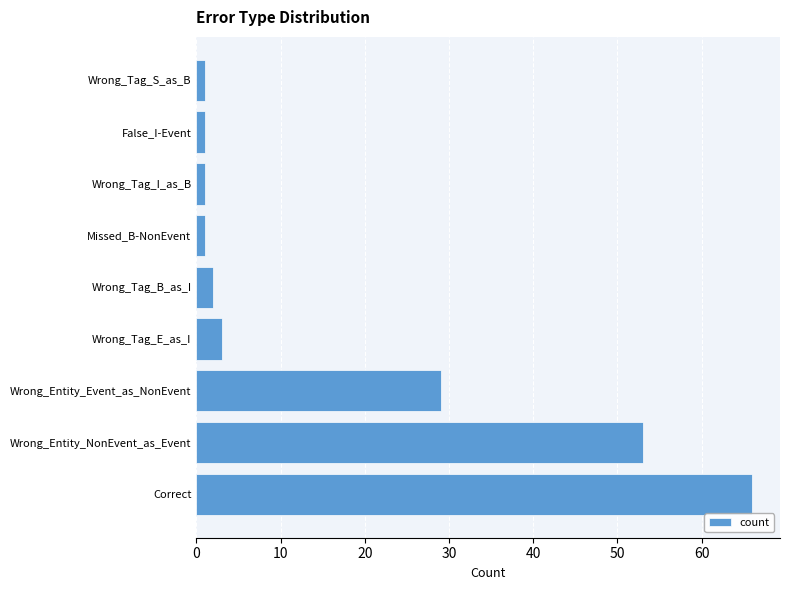

Reading bottom to top, list all the values displayed in this chart.

66	53	29	3	2	1	1	1	1